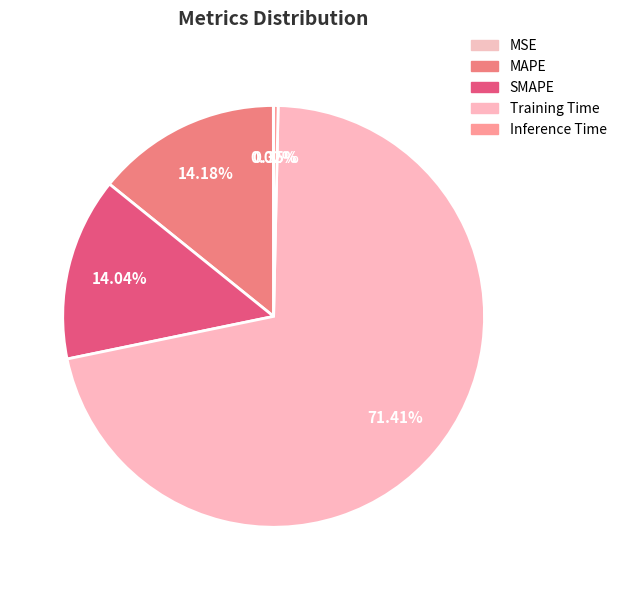

Count the number of slices in the pie.

5